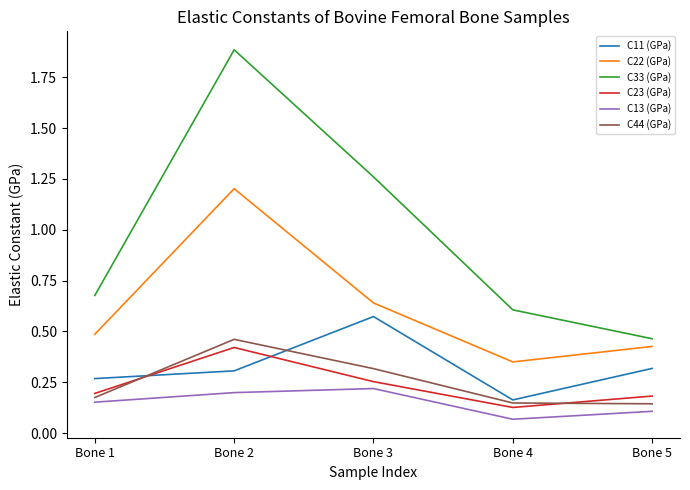

Does the chart display data point markers on the line(s)?

No